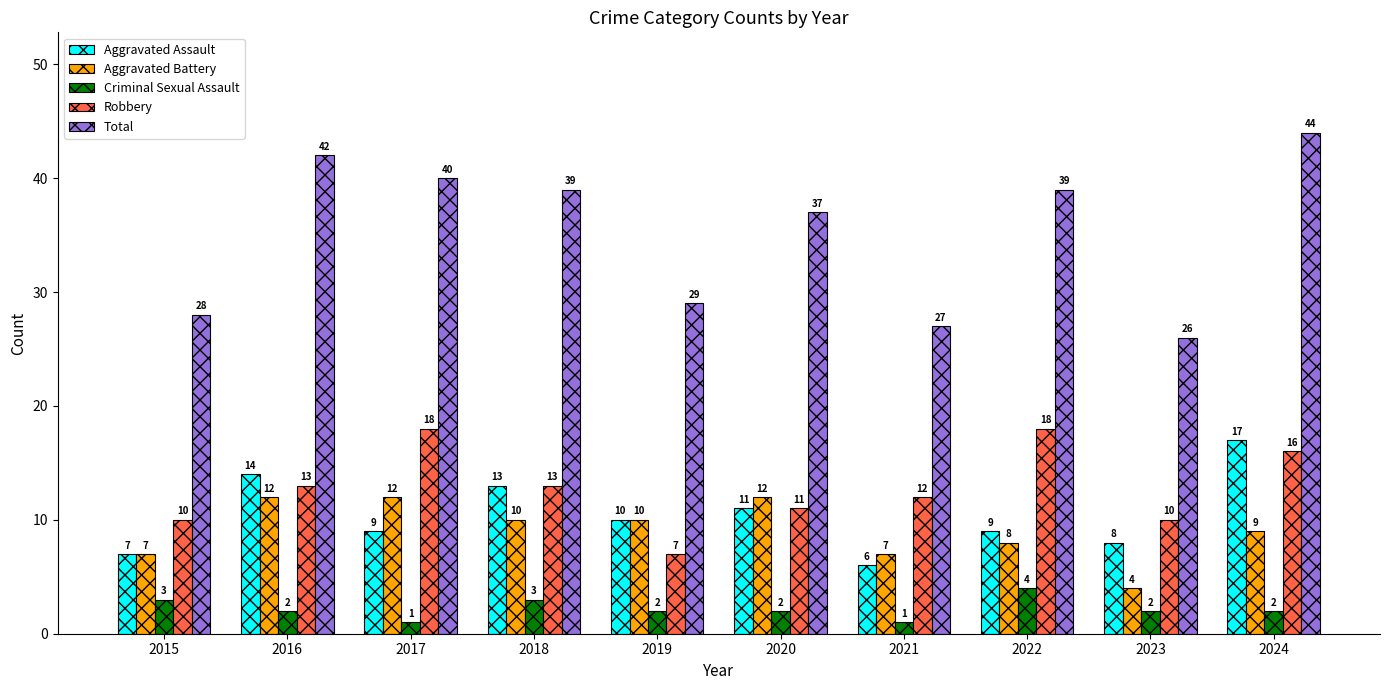

At how many categories does at least one series exceed 33?

6